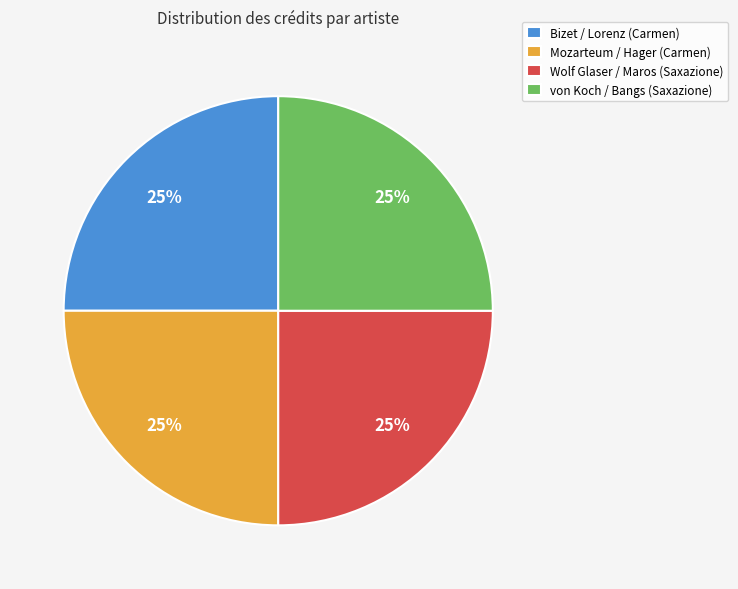

The Mozarteum / Hager (Carmen) slice represents 25% of the pie. True or false?

True